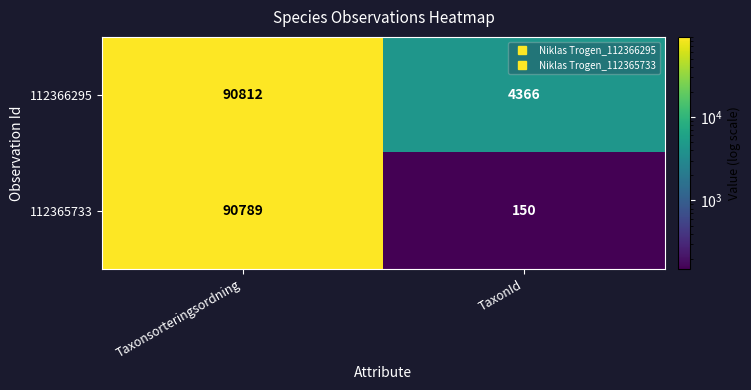

Reading left to right, transcribe all the data shown in this chart.

112366295: 90812	4366
112365733: 90789	150